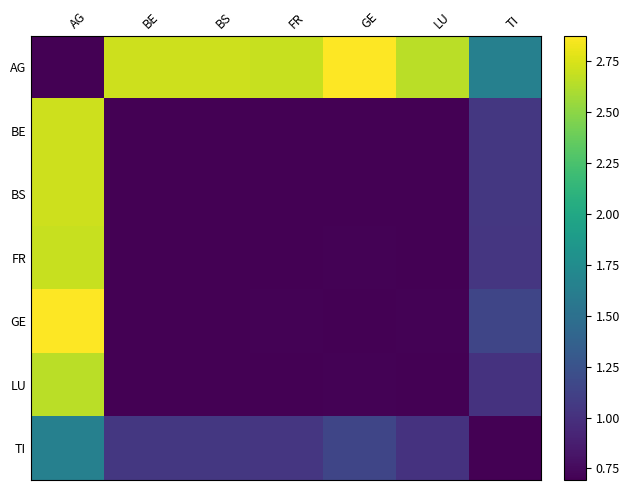

How many categories are shown in the chart?

7